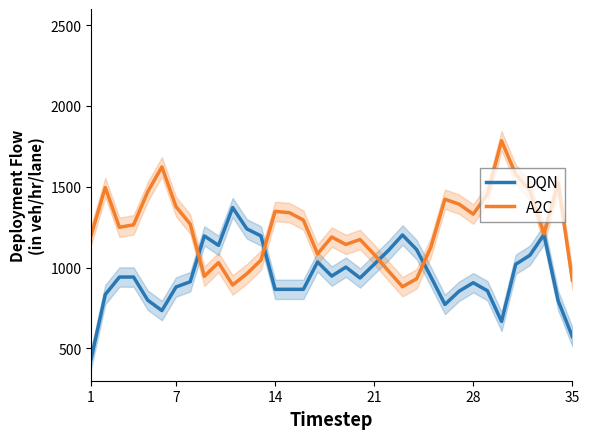

What is the maximum value for DQN?

1371.3